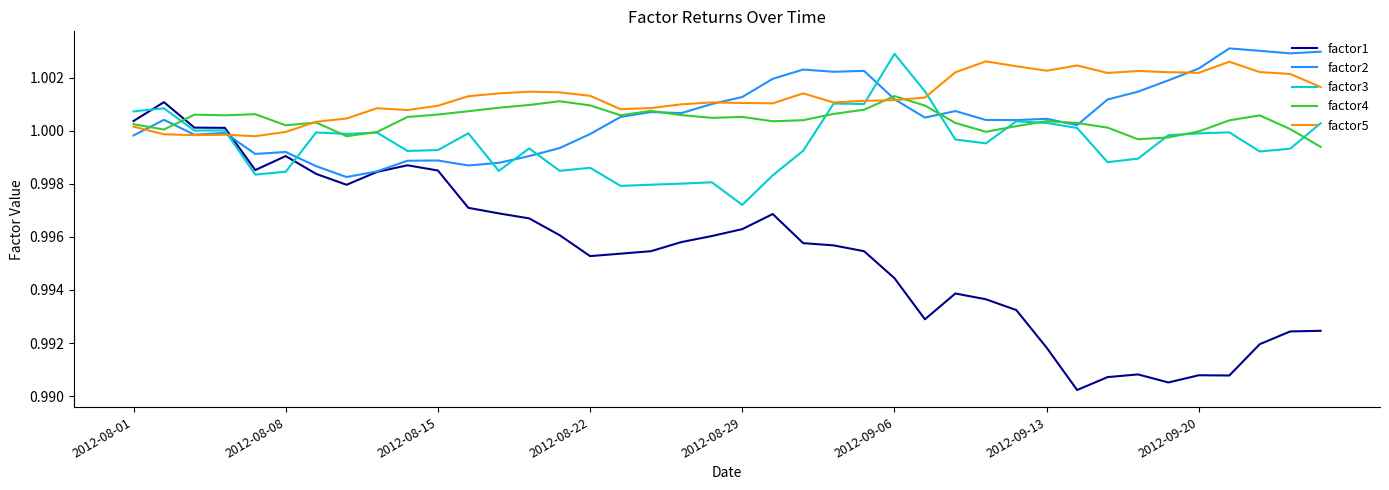

Rank the series by their maximum value, from lowest to highest.

factor1, factor4, factor5, factor3, factor2